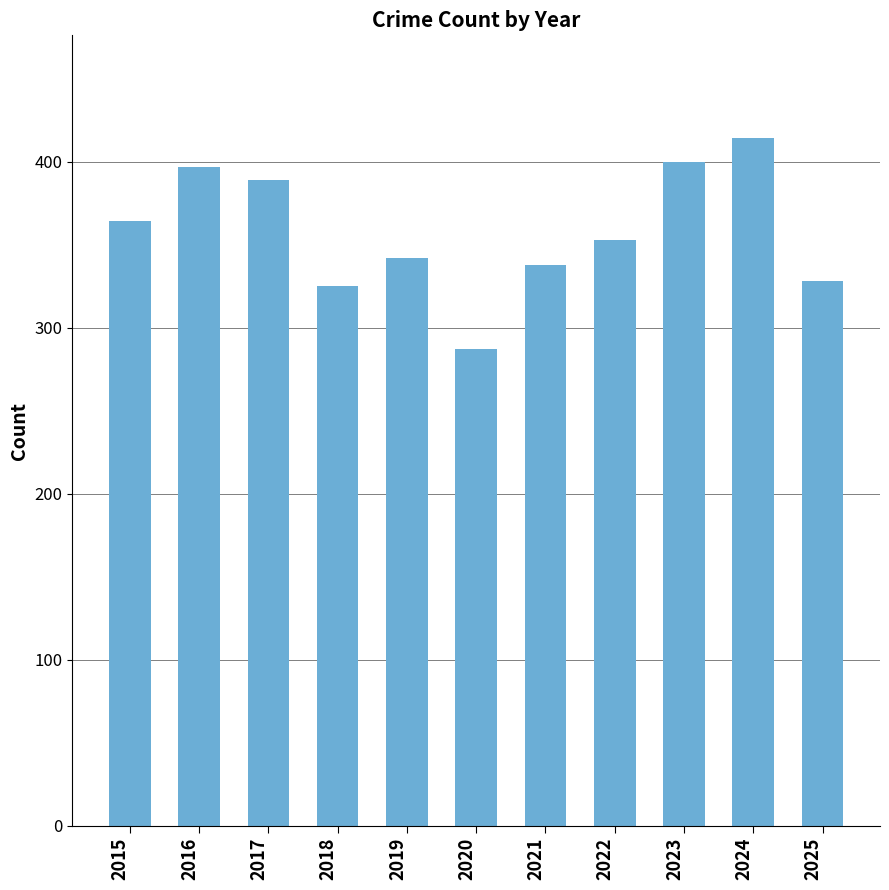

What is the minimum value shown in the chart?

287